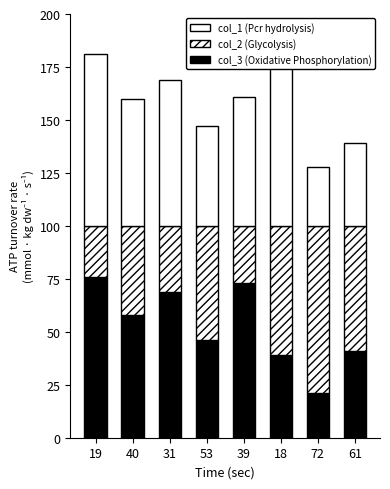

What is the label of the 6th bar from the left?

18